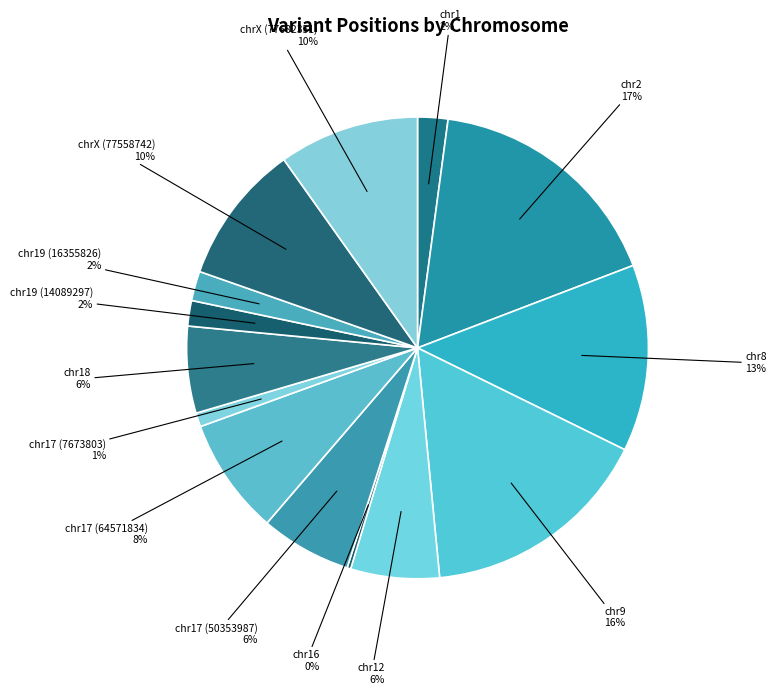

Rank the categories by value from lowest to highest.

chr16, chr17 (7673803), chr19 (14089297), chr19 (16355826), chr1, chr18, chr12, chr17 (50353987), chr17 (64571834), chrX (77558742), chrX (77682351), chr8, chr9, chr2